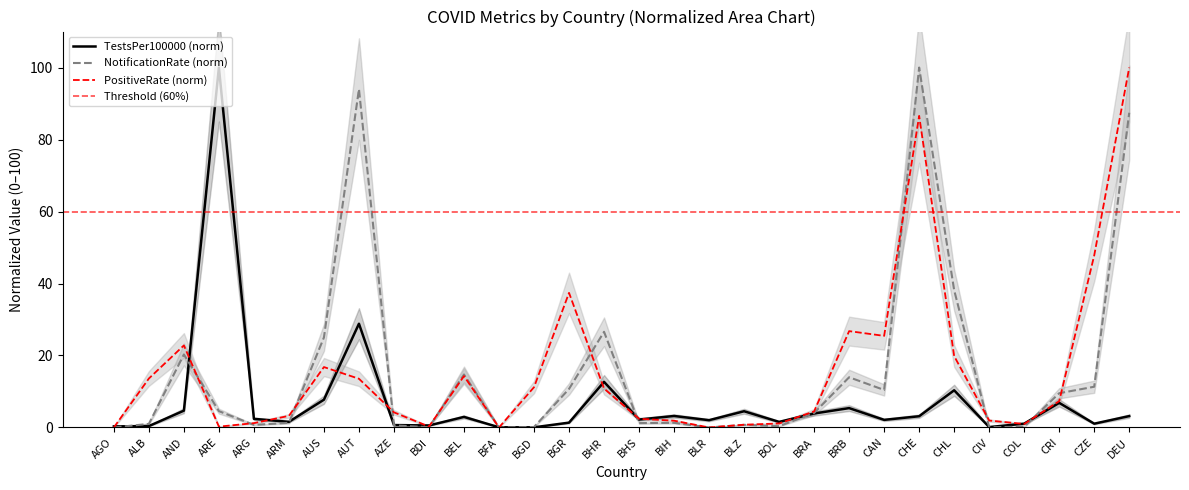

Is this an area chart (filled region under the line)?

No